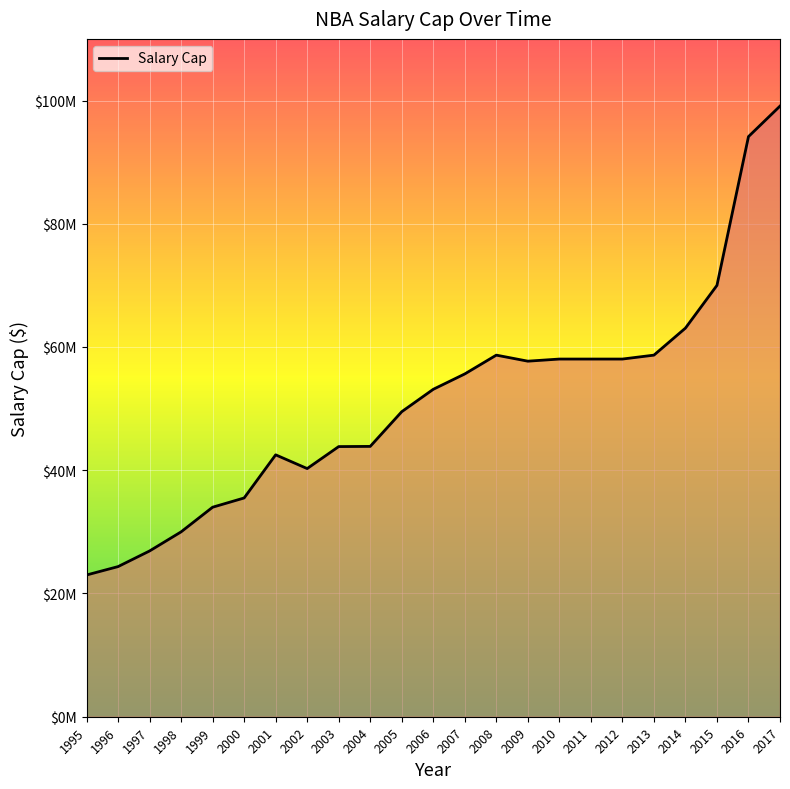

Between 2004 and 2007, which is larger?

2007